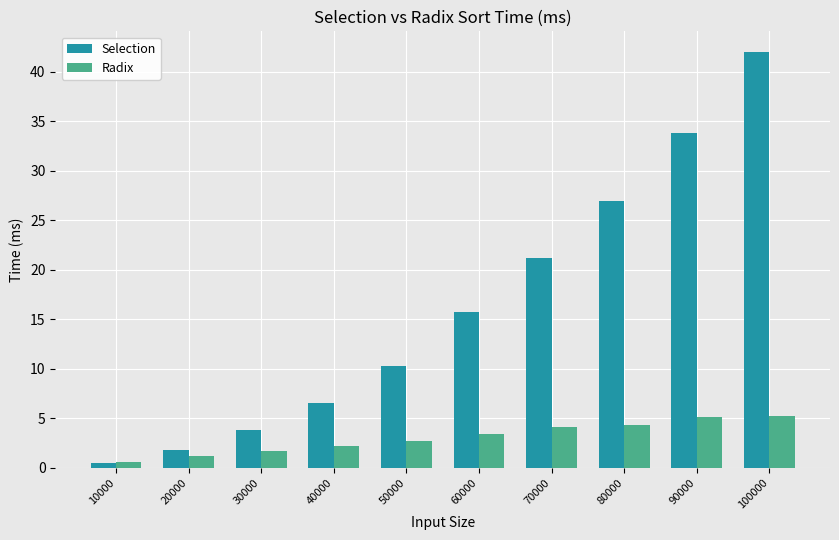

Which label corresponds to the largest value in the chart?

100000